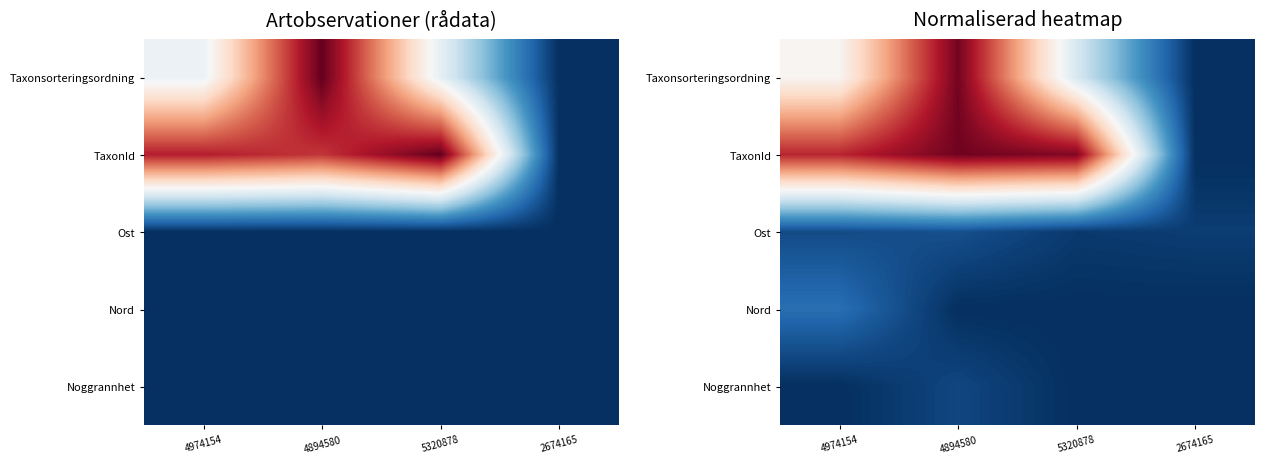

Which series has the largest range (max minus min)?

TaxonId